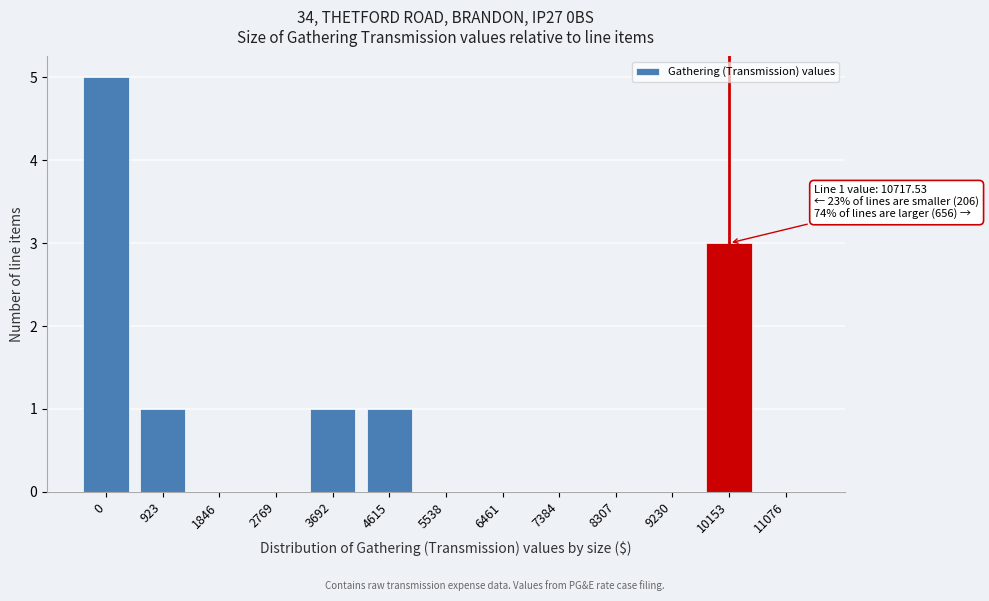

Reading right to left, list all the values displayed in this chart.

11076=0	10153=3	9230=0	8307=0	7384=0	6461=0	5538=0	4615=1	3692=1	2769=0	1846=0	923=1	0=5